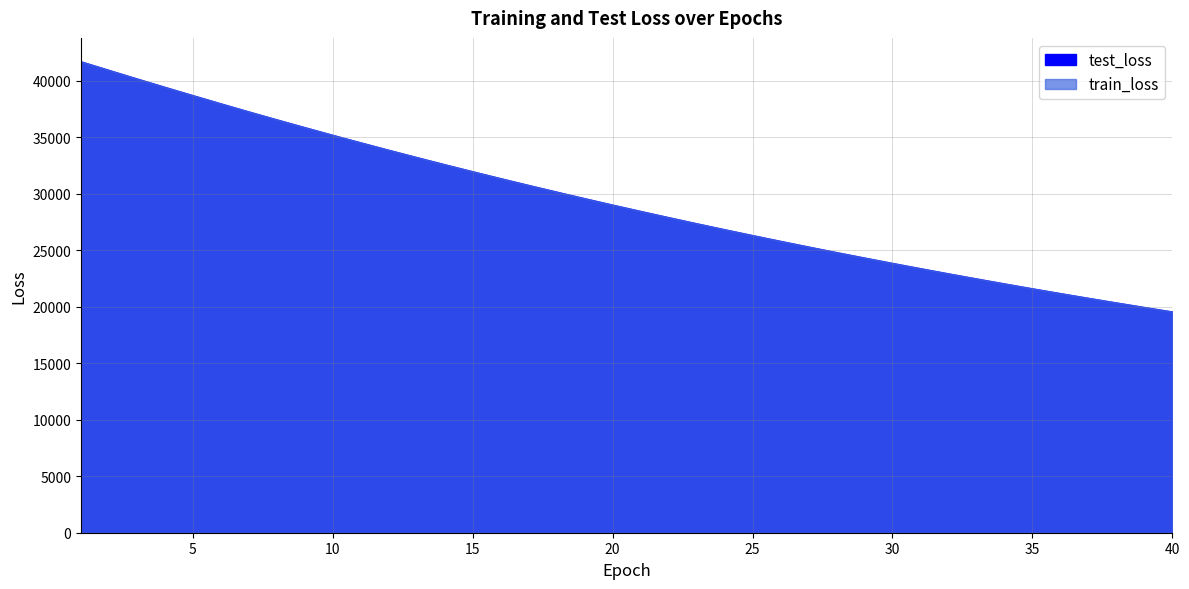

Rank the series by their maximum value, from highest to lowest.

test_loss, train_loss